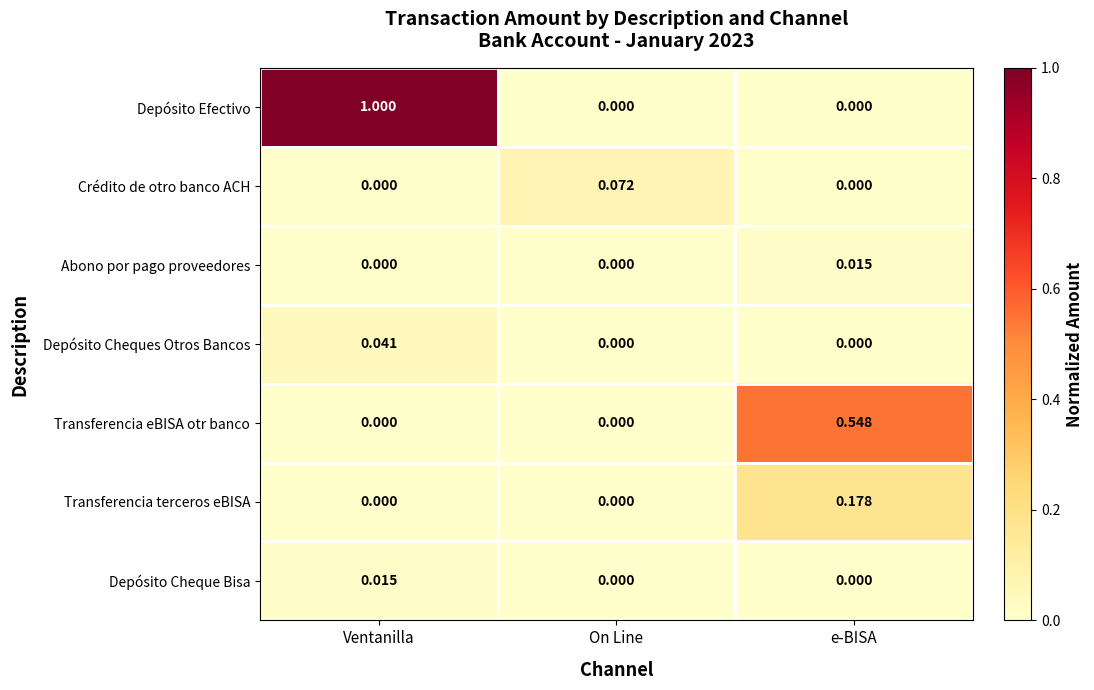

At which category is the sum across all series the highest?

Ventanilla